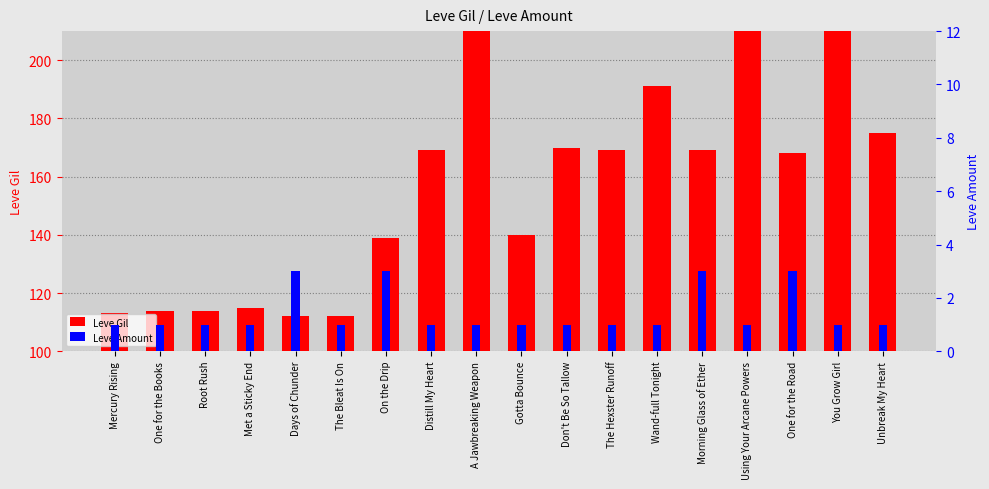

Between The Hexster Runoff and A Jawbreaking Weapon, which is larger?

A Jawbreaking Weapon